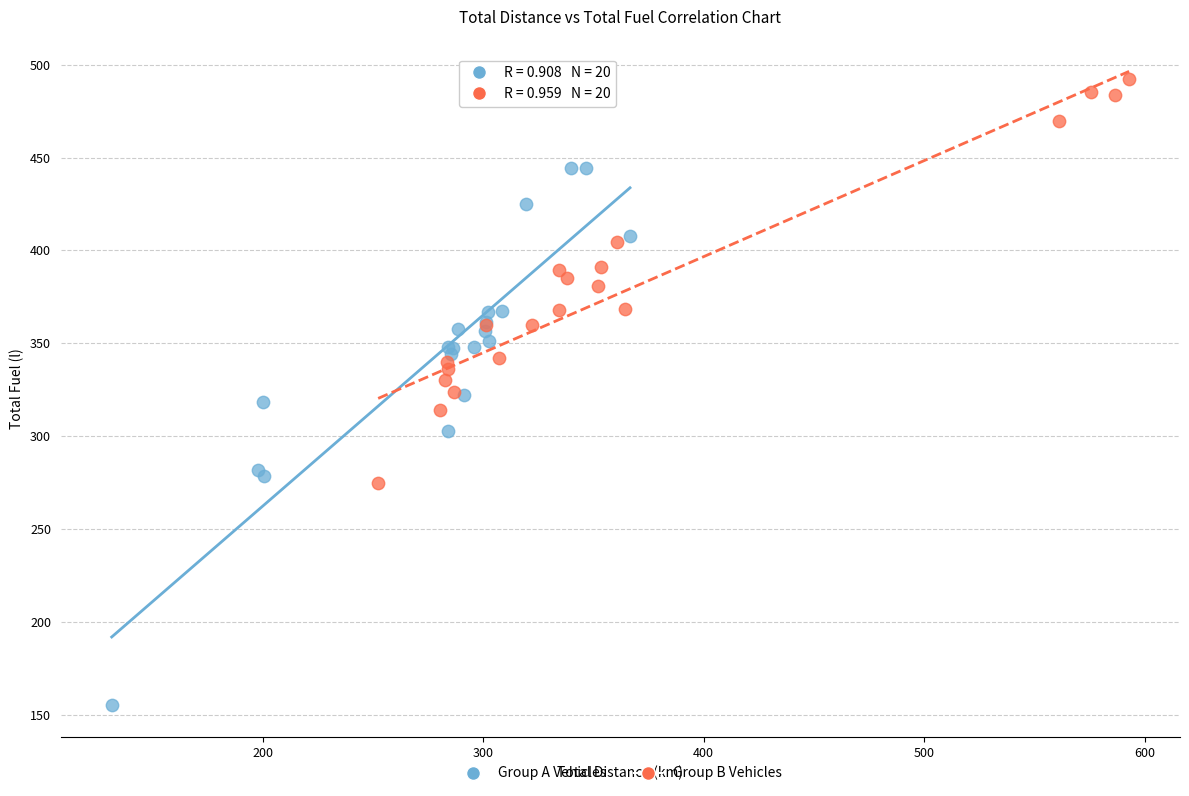

Which series contains the highest Y value?

Group B Vehicles